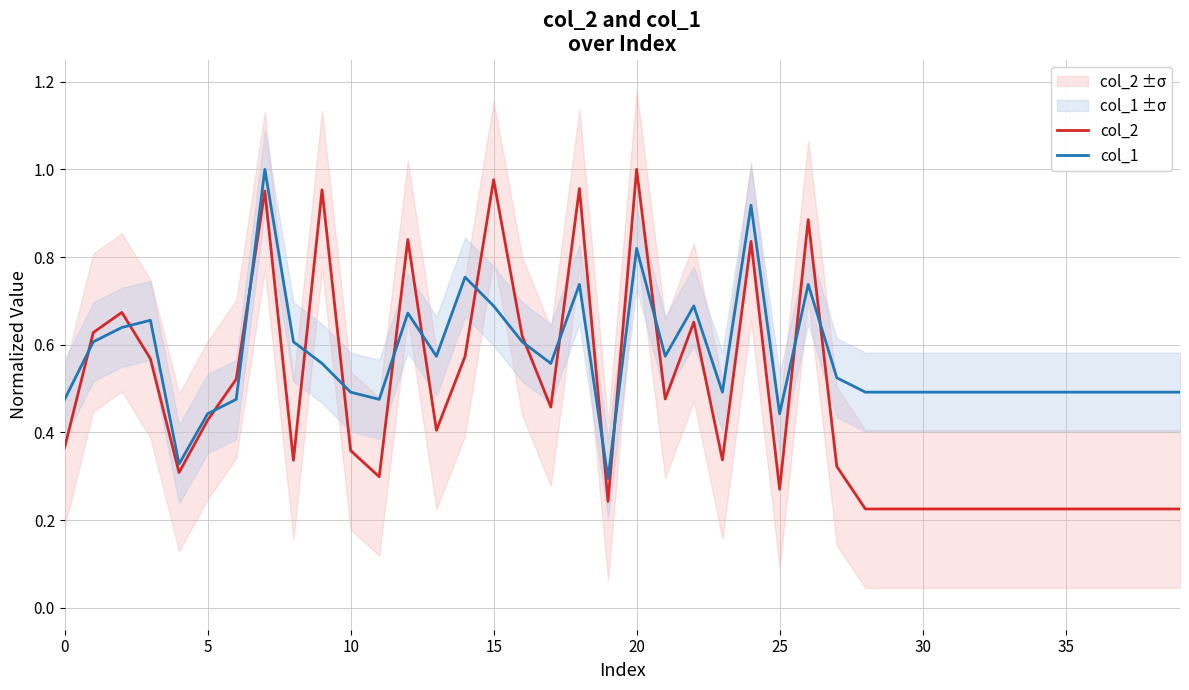

The col_2 series shows 1.0 at 9. True or false?

True